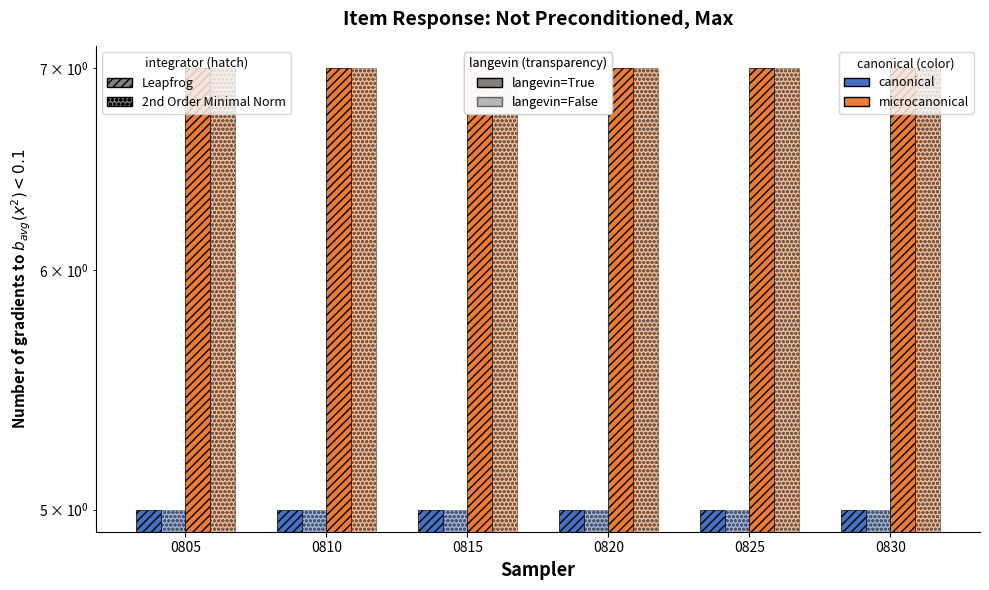

Is the value of microcanonical 2nd Order at 0820 greater than the value of canonical Leapfrog at 0815?

Yes